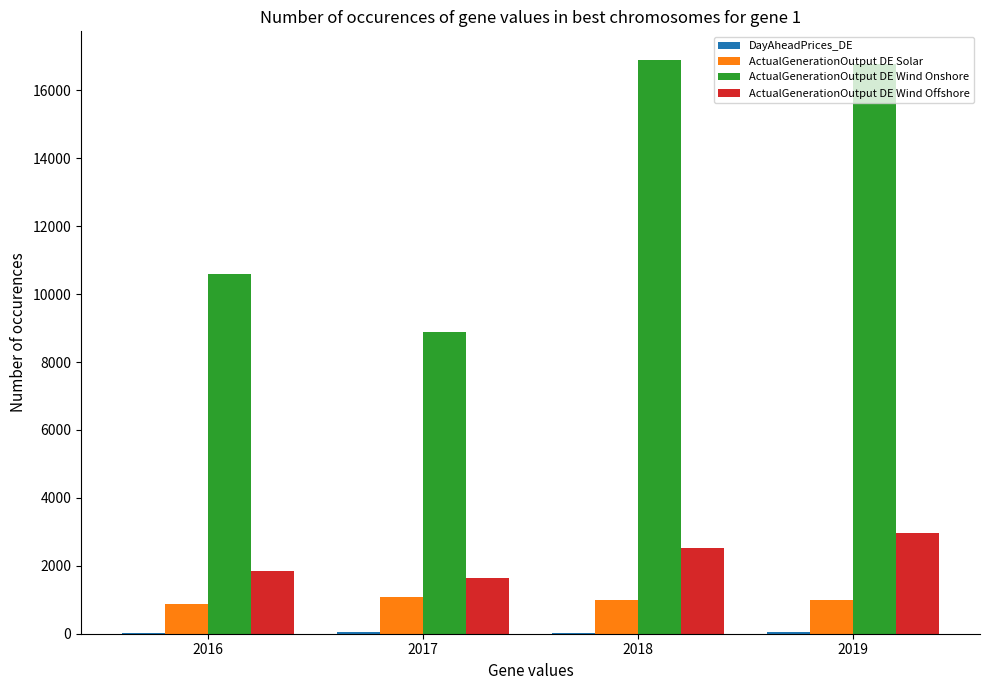

Where is ActualGenerationOutput DE Wind Offshore nearest to the value 2314?

2018